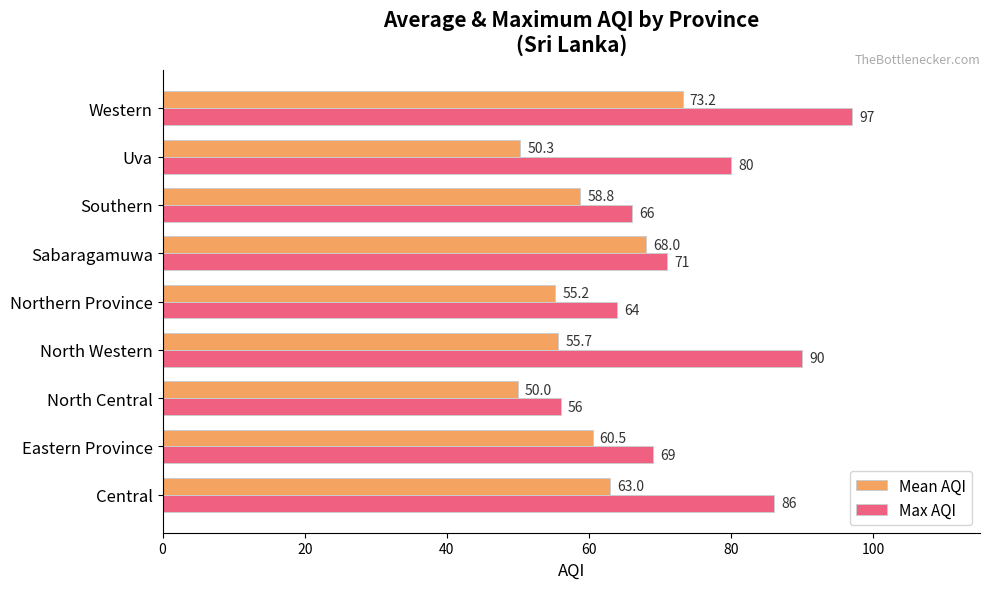

Rank the series by their maximum value, from highest to lowest.

Max AQI, Mean AQI